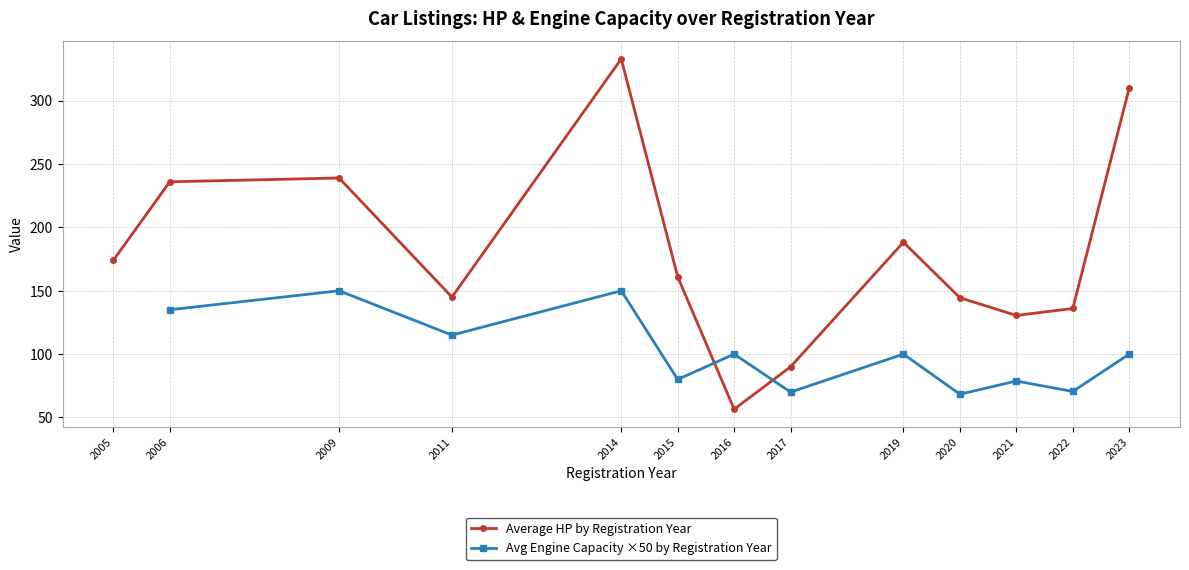

How many interior local valleys does the Average HP by Registration Year series have?

3